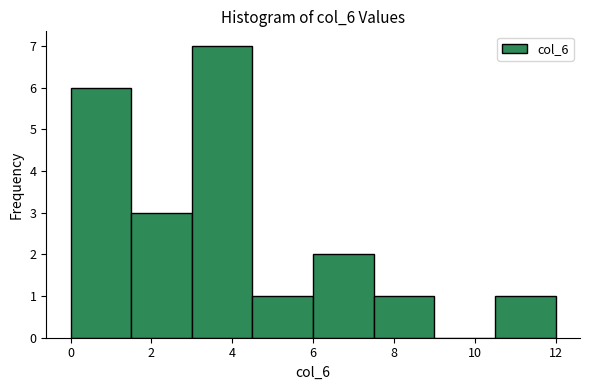

Reading left to right, transcribe this chart: for each bar, give the range it covers on the x-axis and its height. Neither the bar edges nor the heights are printed on the chart, so give them approximately, as read against the axes.

0.0 to 1.5: 6
1.5 to 3.0: 3
3.0 to 4.5: 7
4.5 to 6.0: 1
6.0 to 7.5: 2
7.5 to 9.0: 1
9.0 to 10.5: 0
10.5 to 12.0: 1